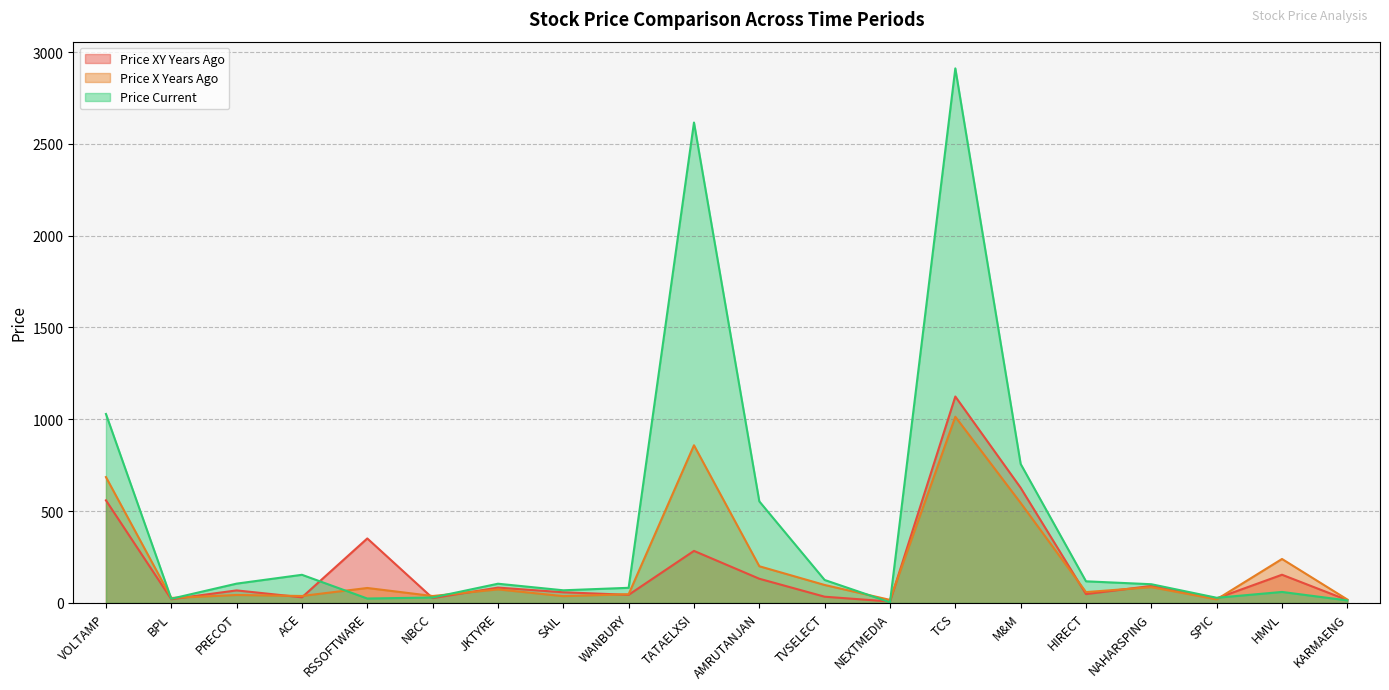

What position from the right is JKTYRE?

14